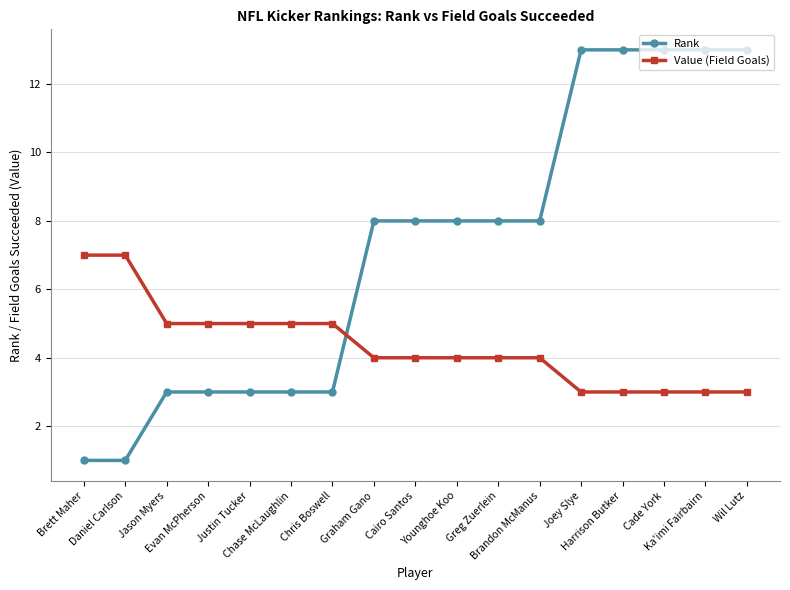

What is the greatest value displayed?

13